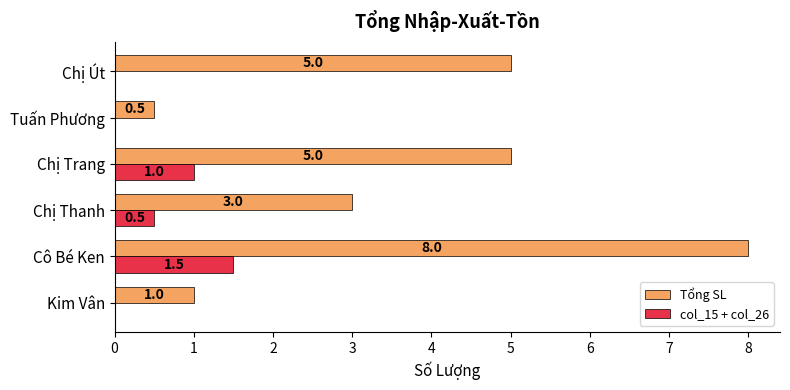

What is the average value of the col_15 + col_26 series?

0.5